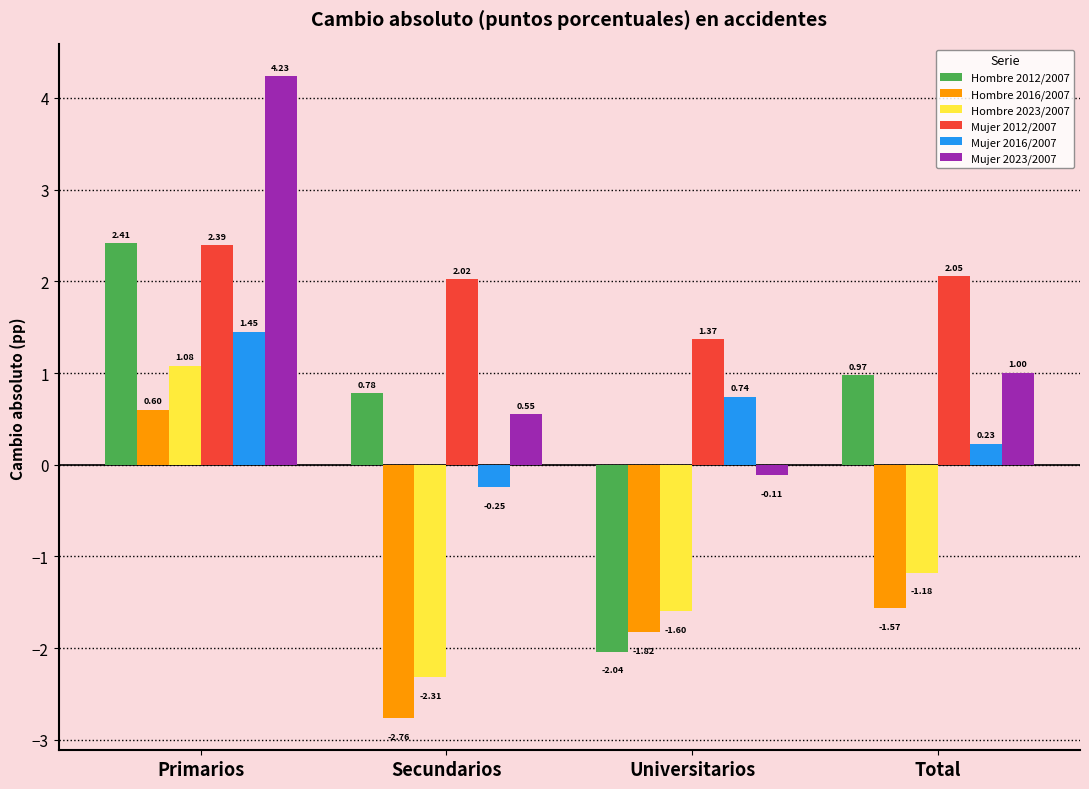

Where is Hombre 2023/2007 nearest to the value 0?

Primarios